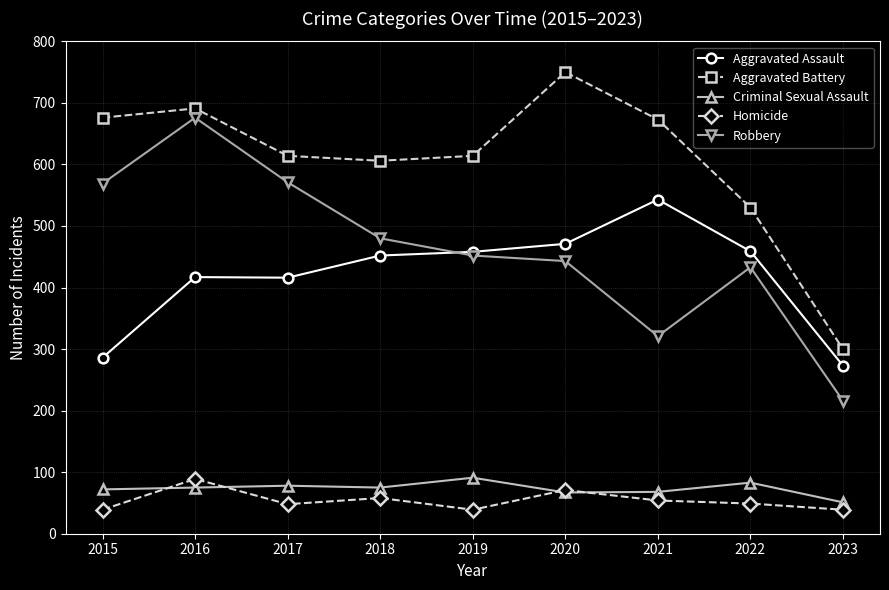

Which series has the largest range (max minus min)?

Robbery